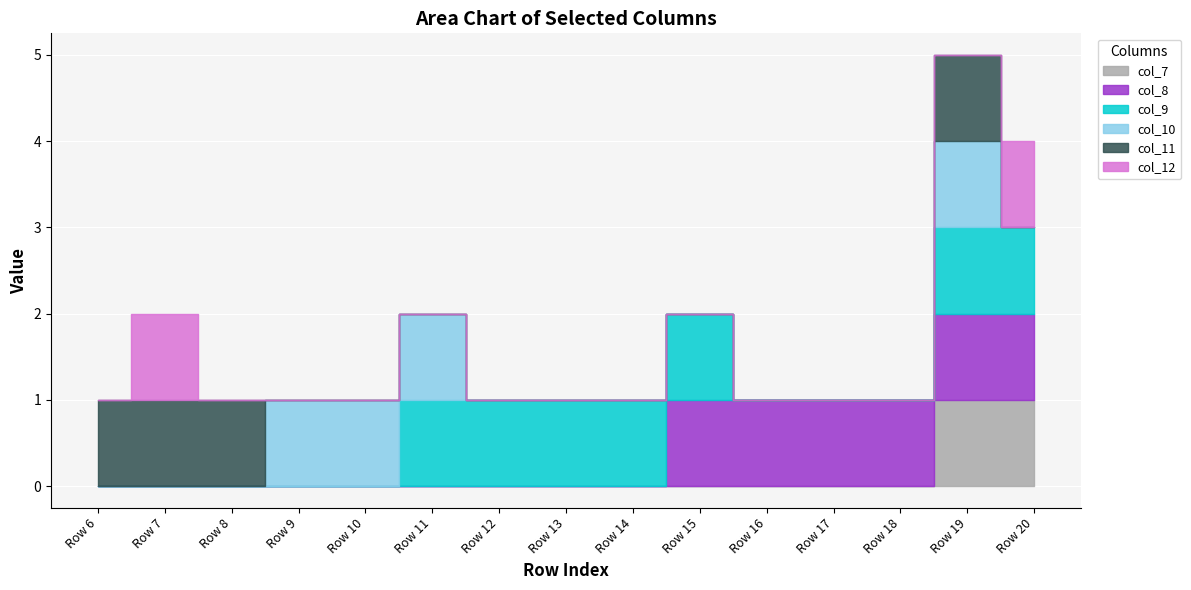

Which series has the largest range (max minus min)?

col_7